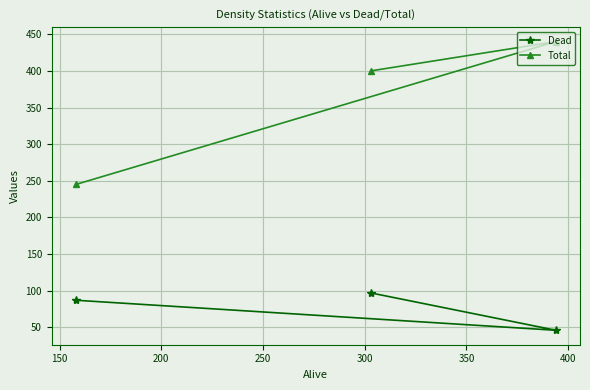

Which series has the widest spread of values?

Total